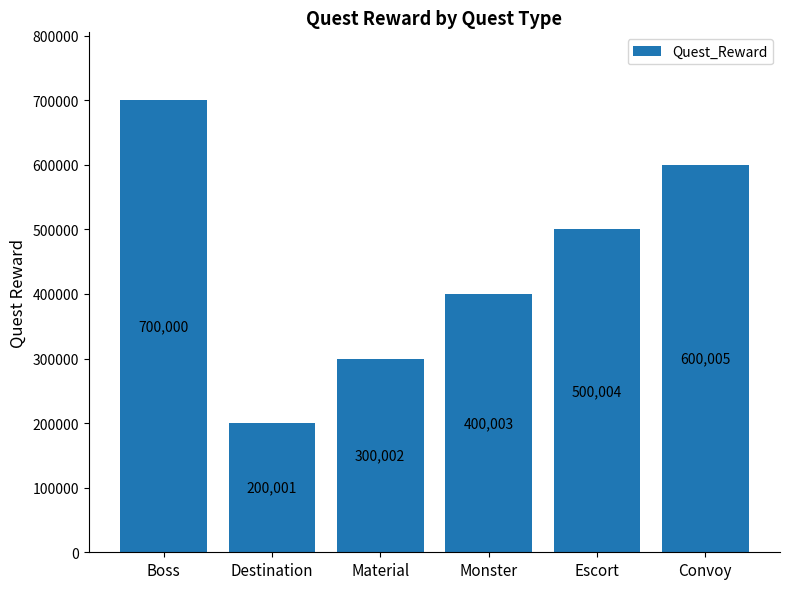

Which category has the highest value across all series?

Boss